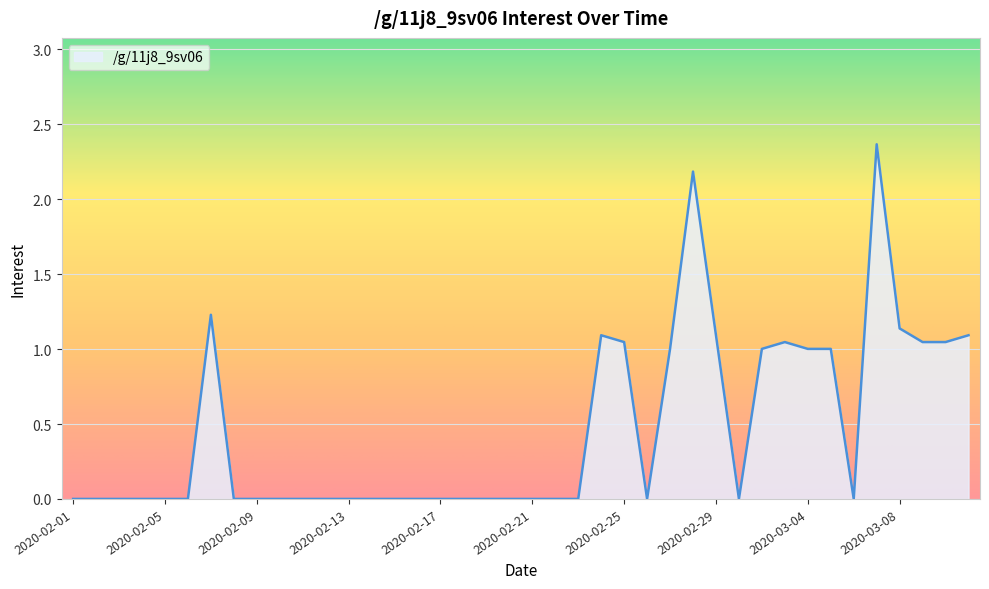

Does the chart have visible grid lines?

Yes